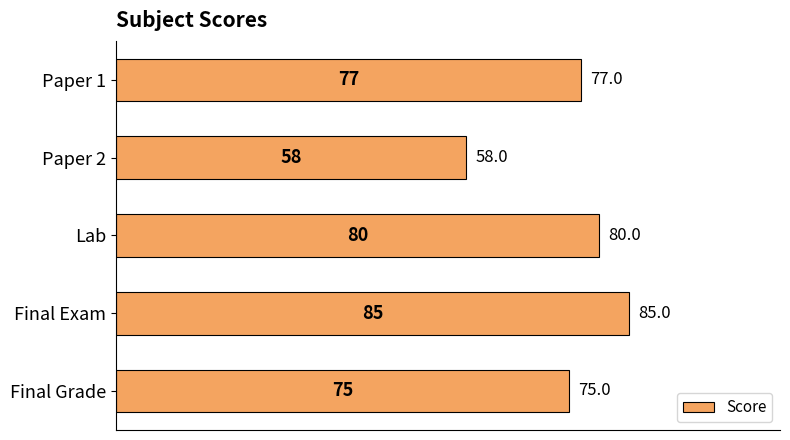

What is the average value?

75